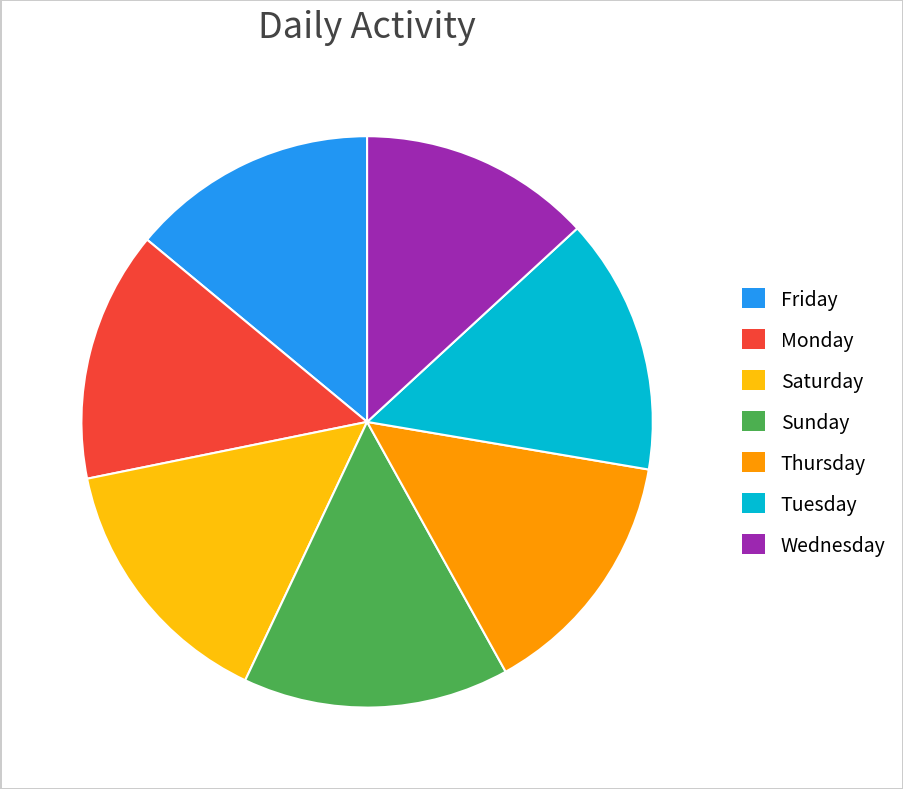

Is there any slice that represents more than half of the pie?

No